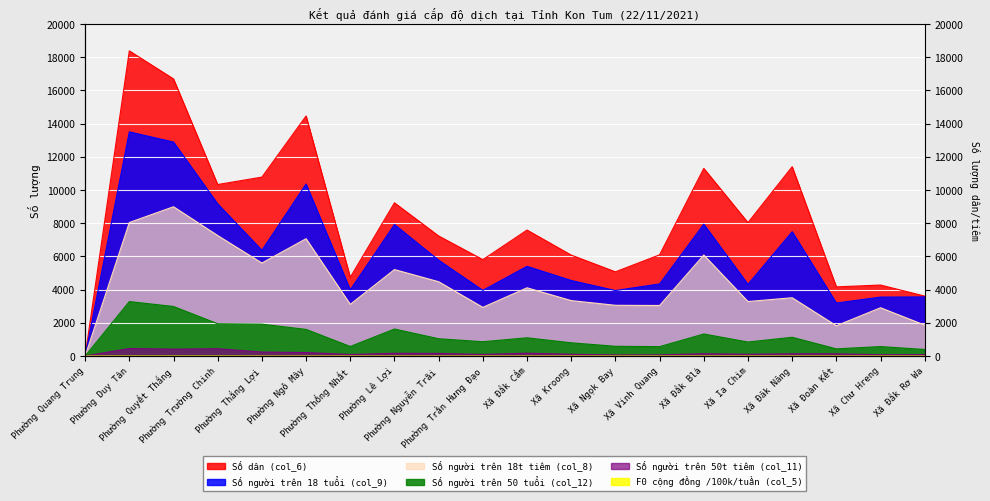

What is the greatest value displayed?

18379